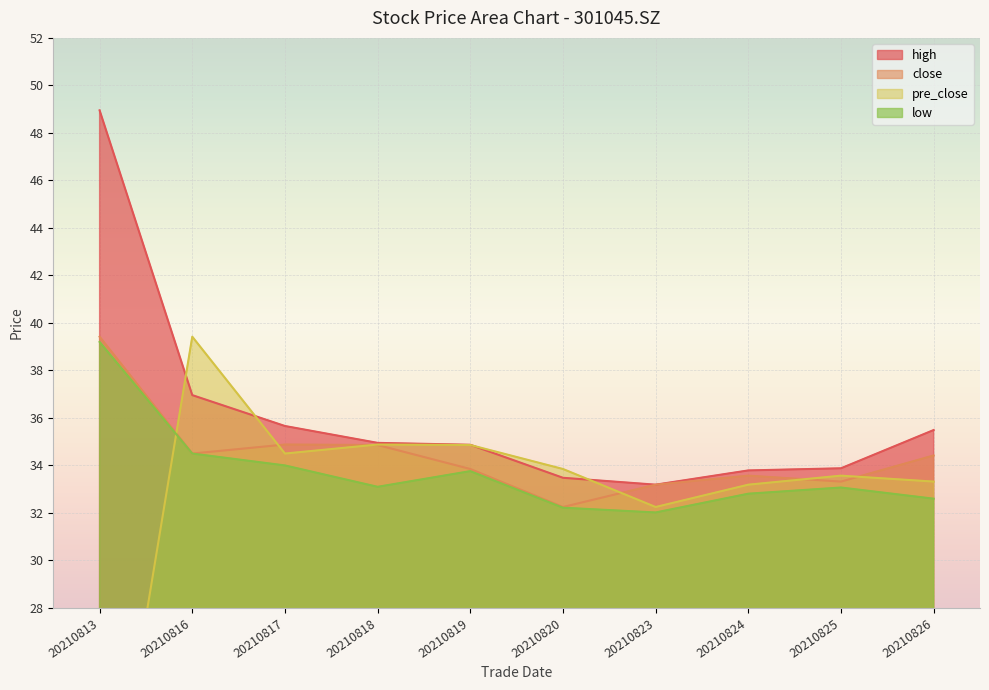

What is the total value across all series at 20210819?

137.3